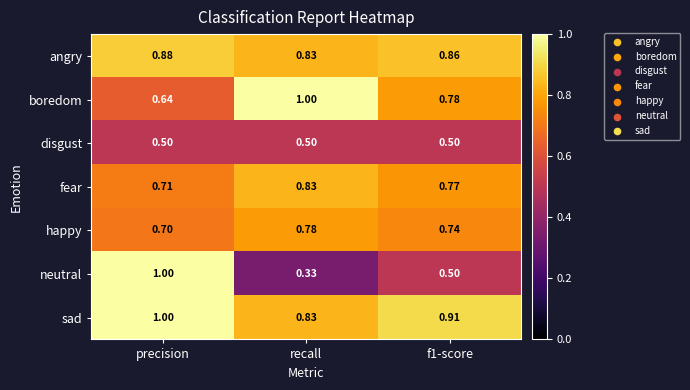

Between precision and f1-score, which series saw the biggest shift?

neutral